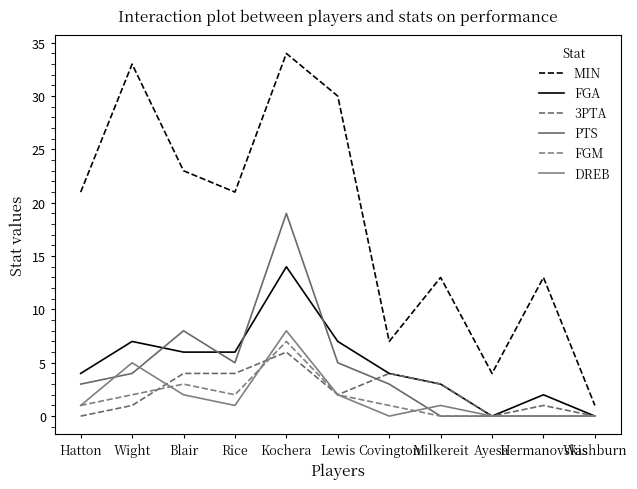

What is the total value across all series at Kochera?

88